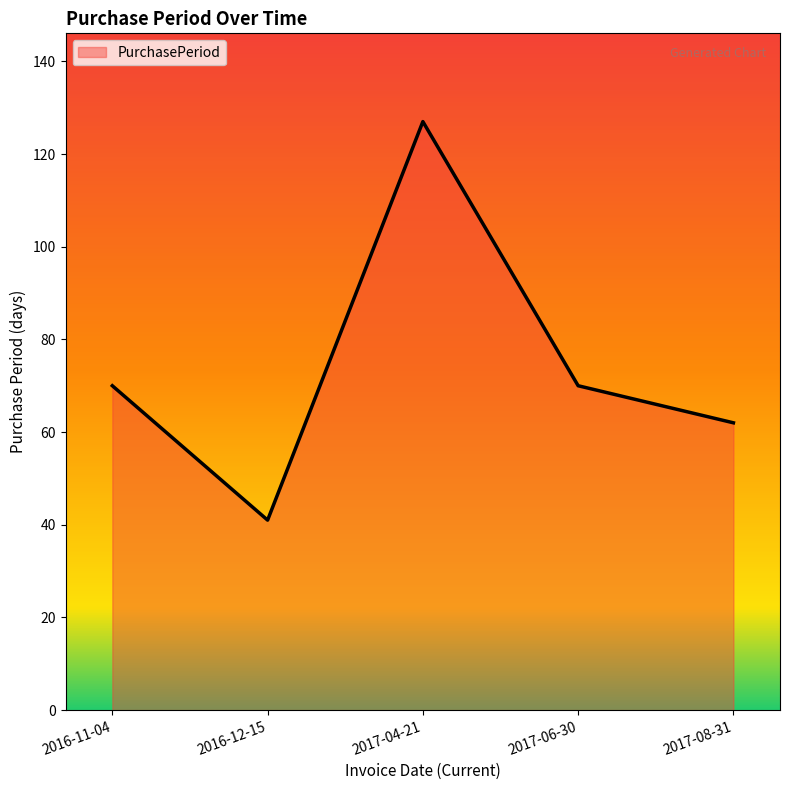

What position from the right is 2017-04-21?

3